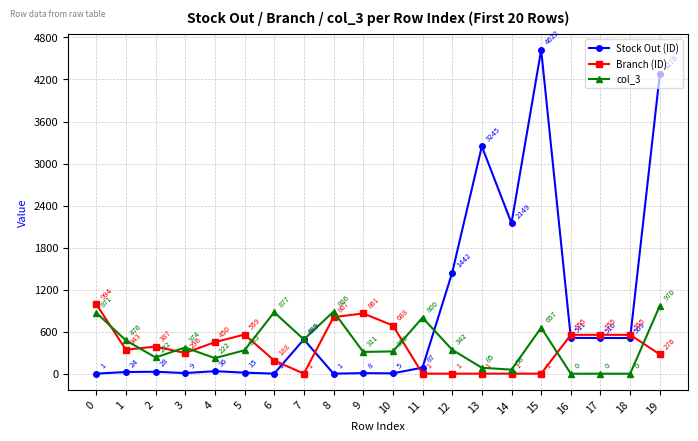

Rank the series at 4 from highest to lowest value.

Branch (ID), col_3, Stock Out (ID)